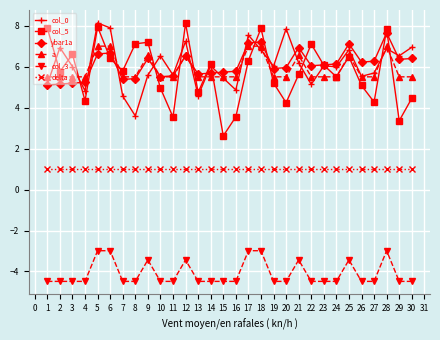

What is the greatest value displayed?

8.2